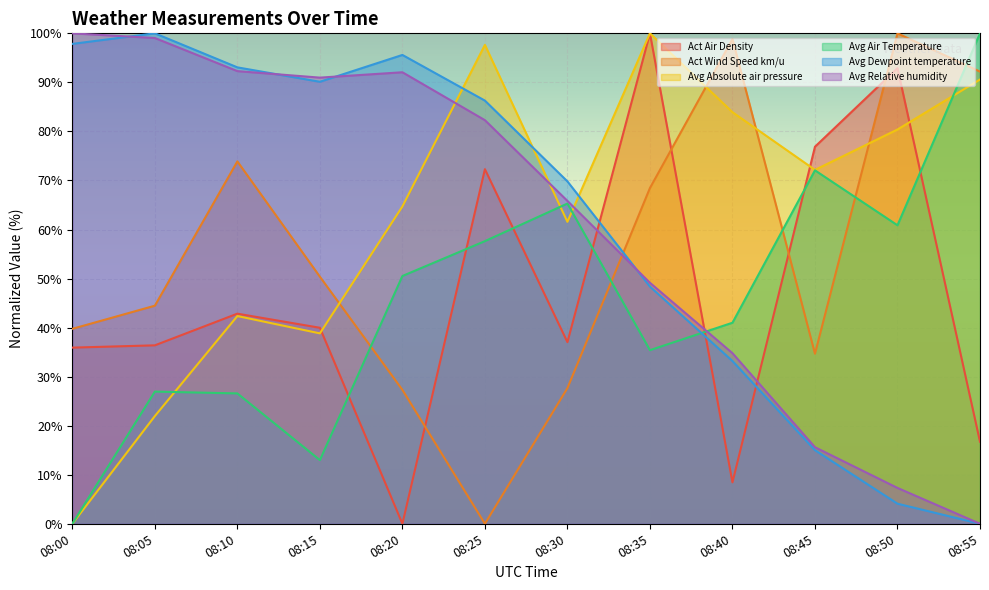

What is the difference between the Act Wind Speed km/u values at 08:55 and 08:15?

41.8